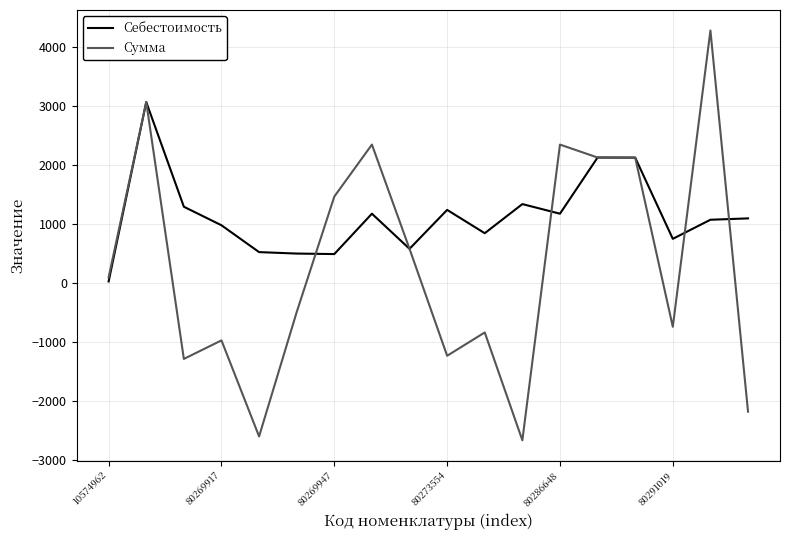

Which series has the widest spread of values?

Сумма